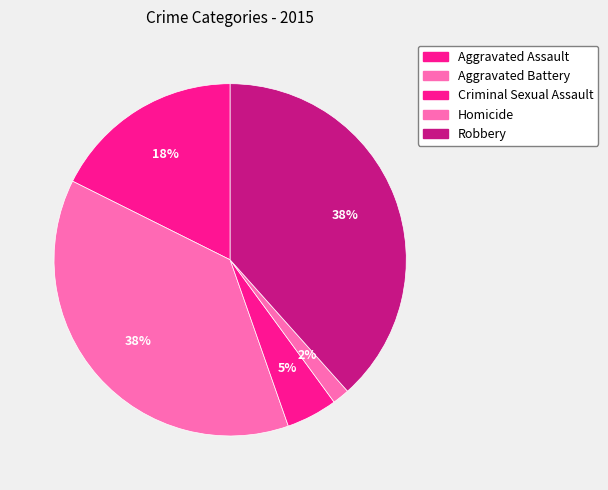

How many segments does this pie chart have?

5